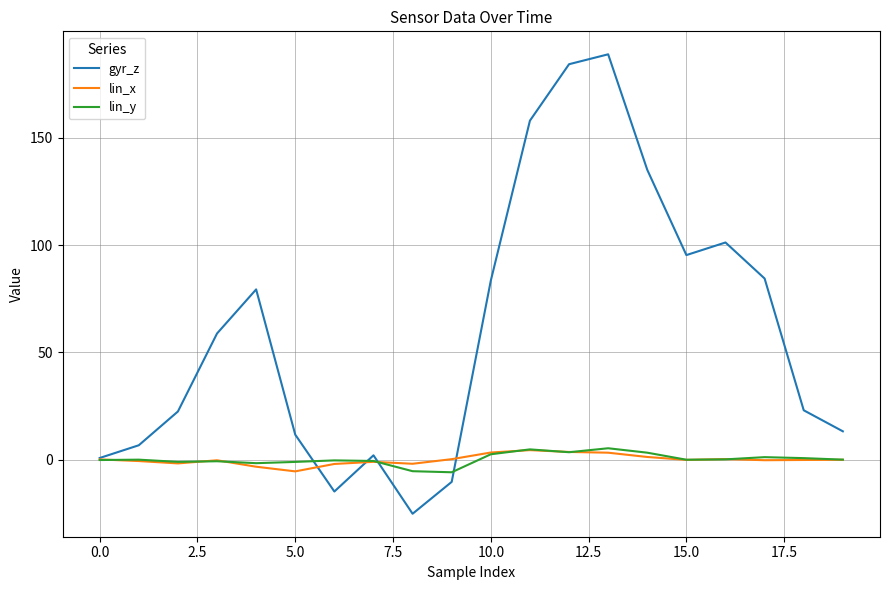

What is the maximum value for lin_y?

5.3